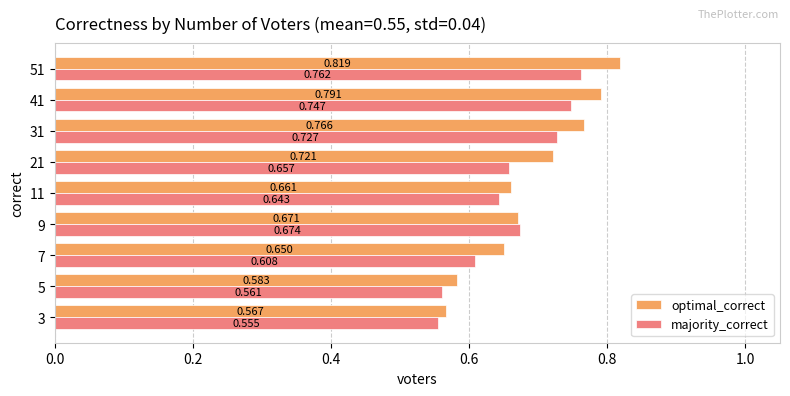

Which label corresponds to the largest value in the chart?

51